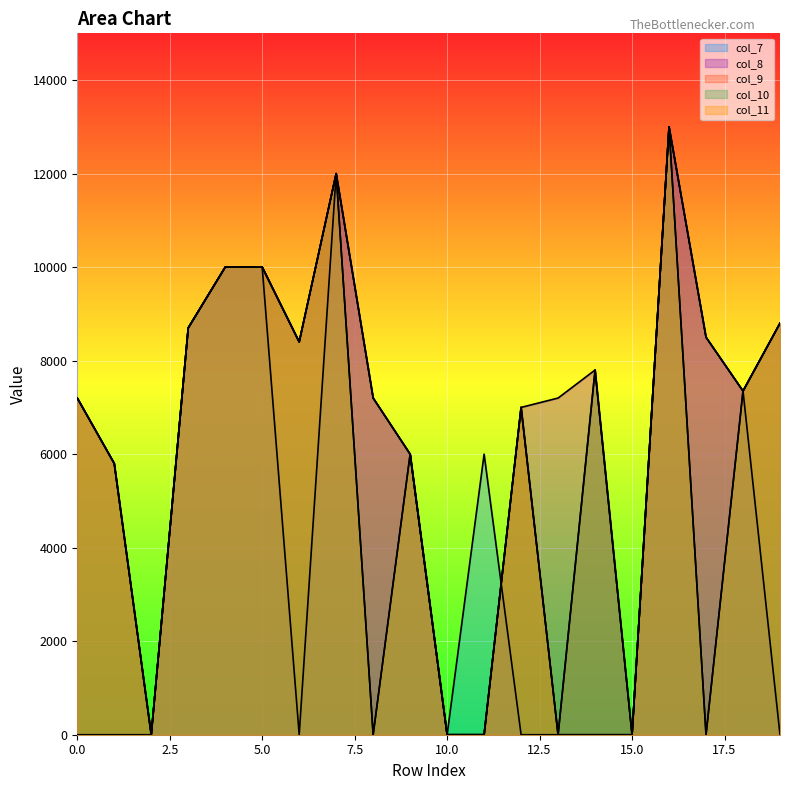

Reading left to right, list all the values displayed in this chart.

col_7: 0=0	1=0	2=0	3=8700	4=10000	5=10000	6=0	7=12000	8=7200	9=6000	10=0	11=6000	12=0	13=0	14=0	15=0	16=13000	17=8500	18=7350	19=0
col_8: 0=7200	1=5800	2=0	3=8700	4=10000	5=10000	6=8400	7=12000	8=7200	9=6000	10=0	11=0	12=7000	13=7200	14=7800	15=0	16=13000	17=8500	18=7350	19=8800
col_9: 0=7200	1=5800	2=0	3=8700	4=10000	5=10000	6=8400	7=12000	8=7200	9=6000	10=0	11=0	12=7000	13=0	14=7800	15=0	16=13000	17=8500	18=7350	19=8800
col_10: 0=7200	1=5800	2=0	3=8700	4=10000	5=10000	6=8400	7=12000	8=0	9=6000	10=0	11=0	12=7000	13=0	14=7800	15=0	16=13000	17=0	18=7350	19=8800
col_11: 0=7200	1=5800	2=0	3=8700	4=10000	5=10000	6=8400	7=12000	8=0	9=6000	10=0	11=0	12=7000	13=0	14=0	15=0	16=13000	17=0	18=7350	19=8800